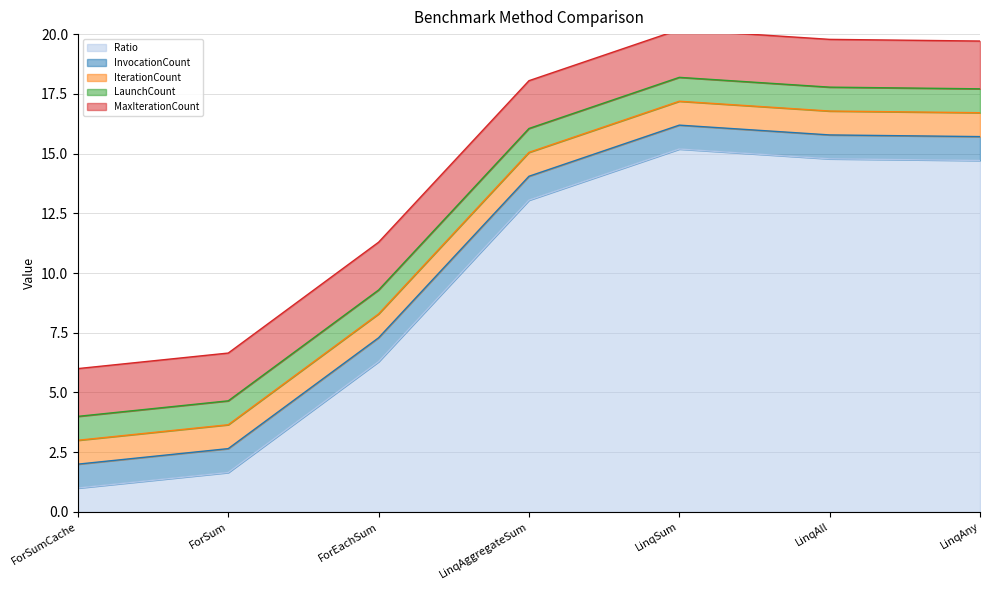

At LinqAny, list the series in order from smallest to largest.

InvocationCount, IterationCount, LaunchCount, MaxIterationCount, Ratio